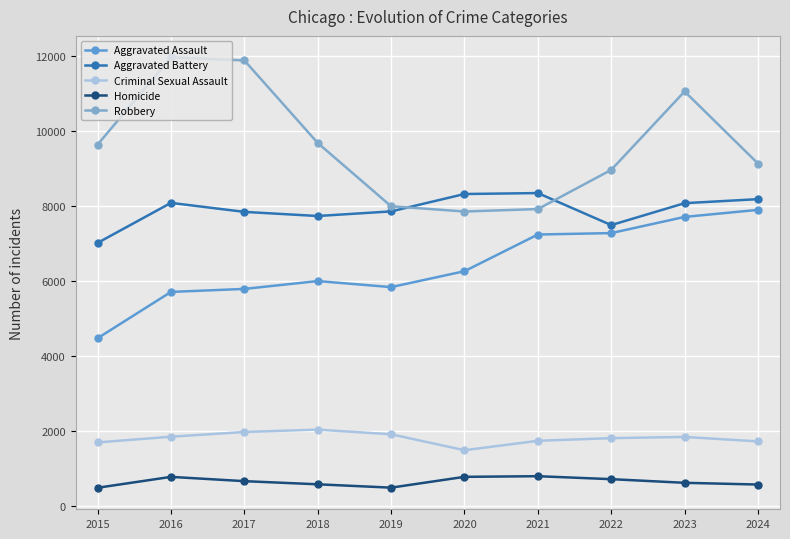

True or false: Homicide and Aggravated Assault cross at least once.

False